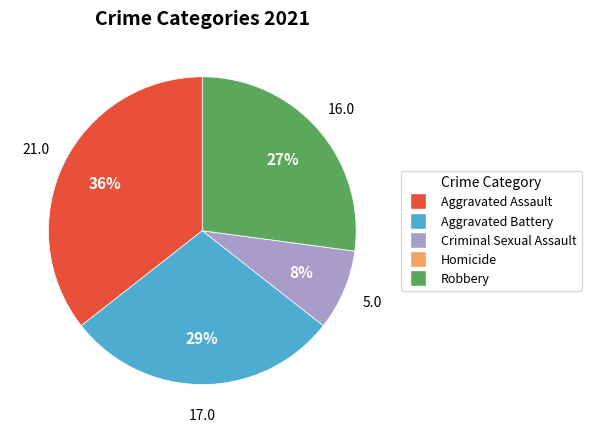

Is there any slice that represents more than half of the pie?

No